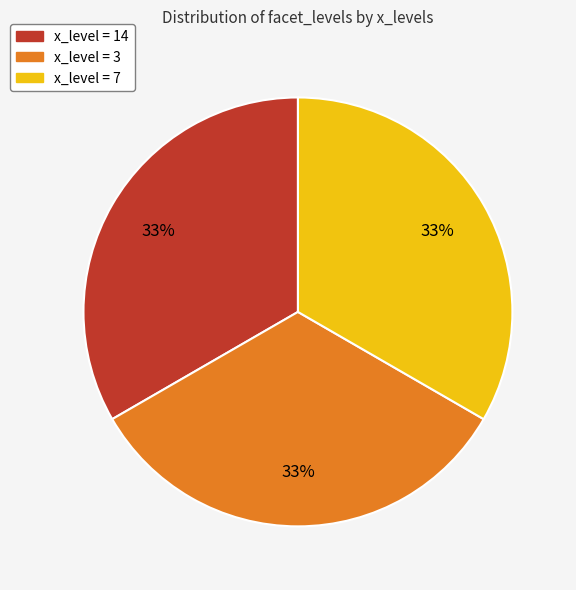

To the nearest percent, what is the average slice percentage?

33%